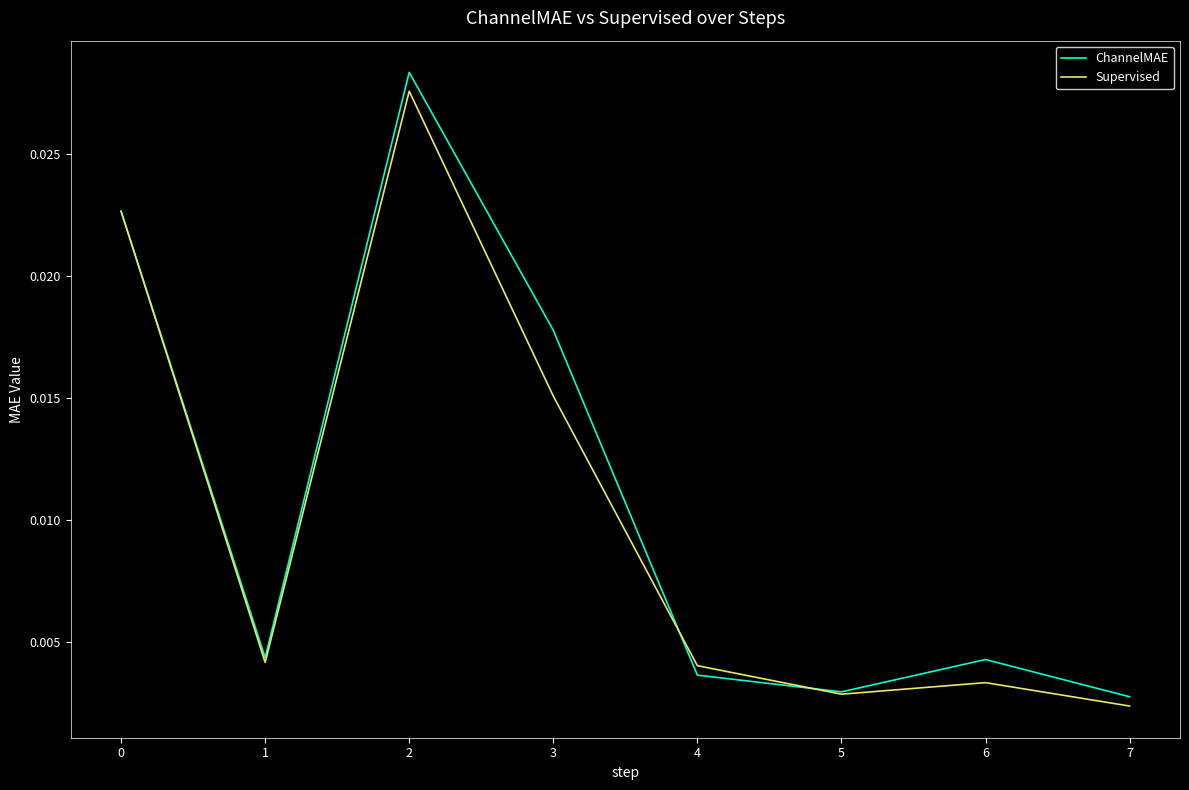

True or false: ChannelMAE has more than 1 interior local peaks.

True